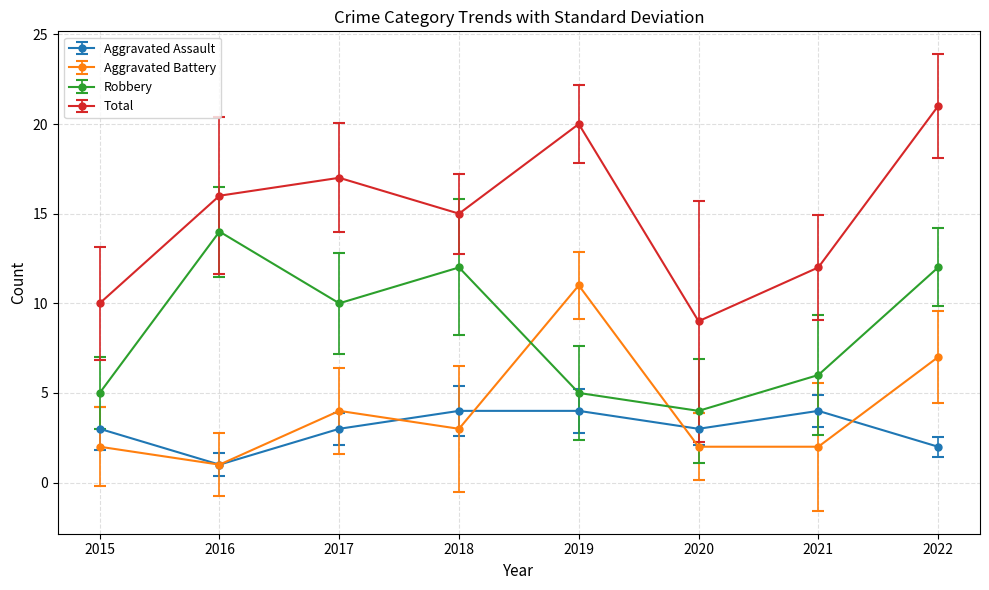

What is the difference between the Aggravated Assault values at 2017 and 2018?

1